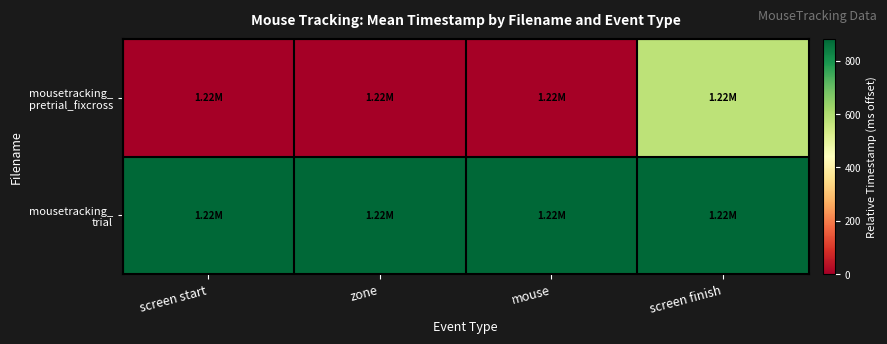

At how many categories does at least one series exceed 24?

4